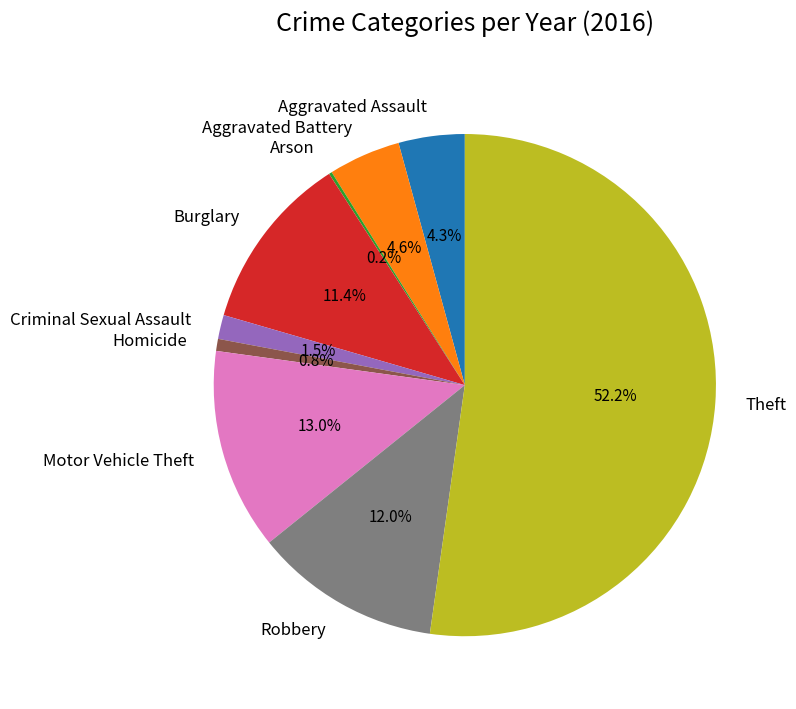

Is it true that Aggravated Assault is 17% of the pie?

False